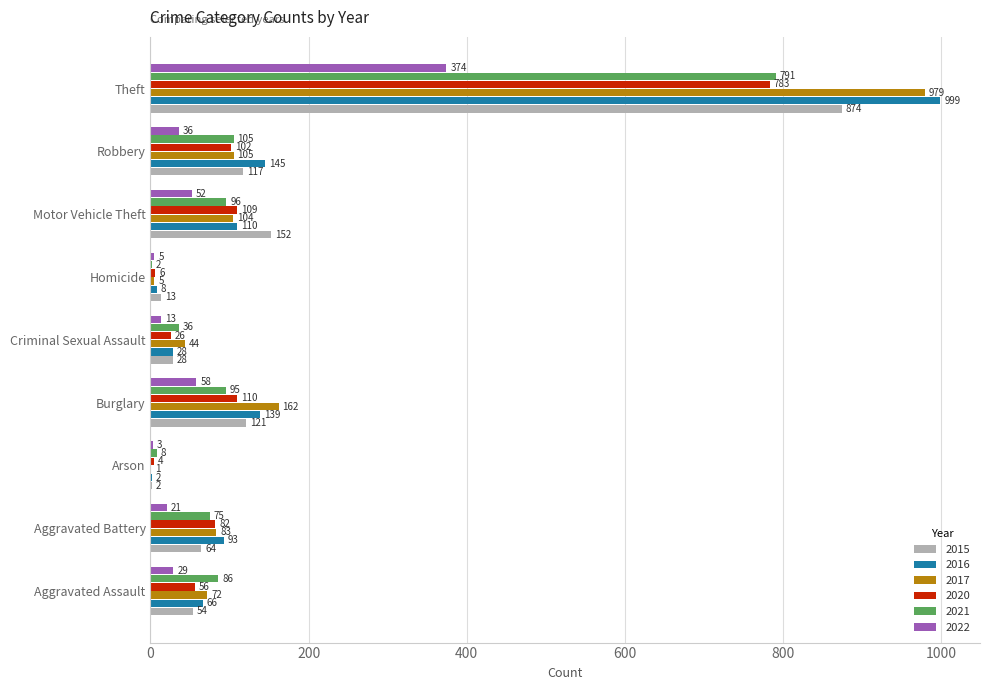

Which series has the largest total across all categories?

2016